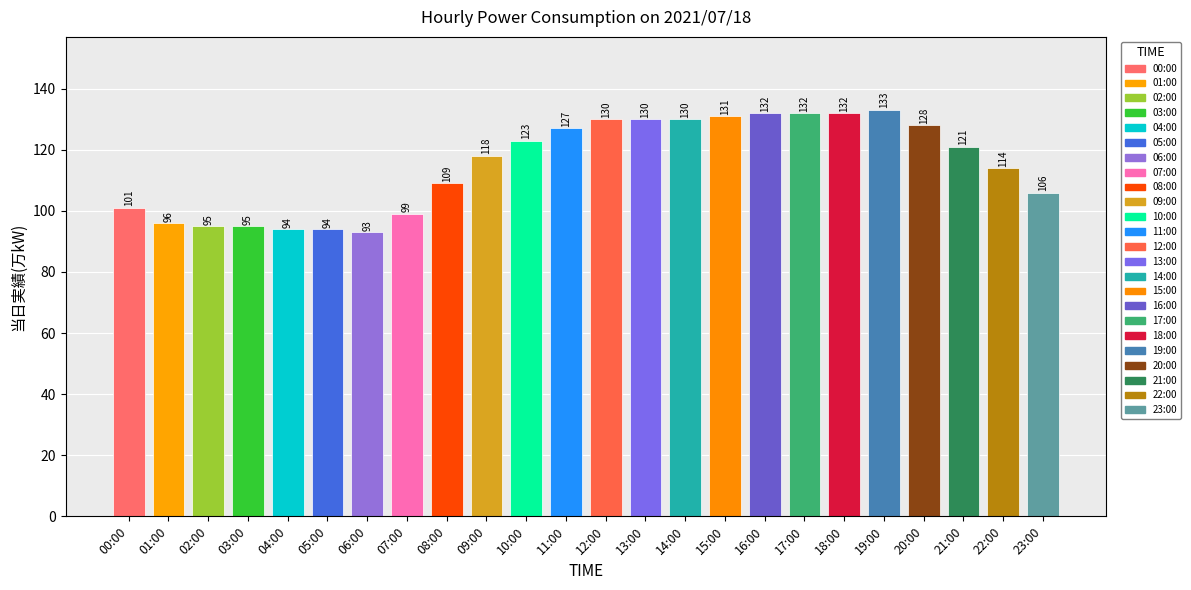

Which label corresponds to the largest value in the chart?

19:00